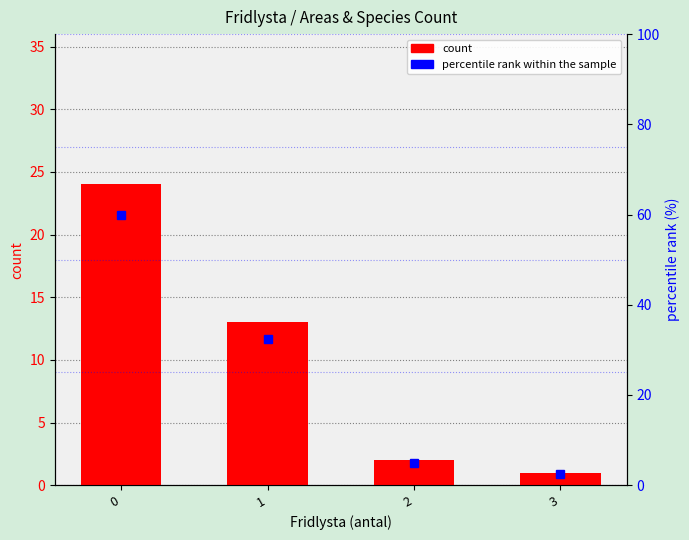

How many values in the percentile rank within the sample series exceed 32?

2